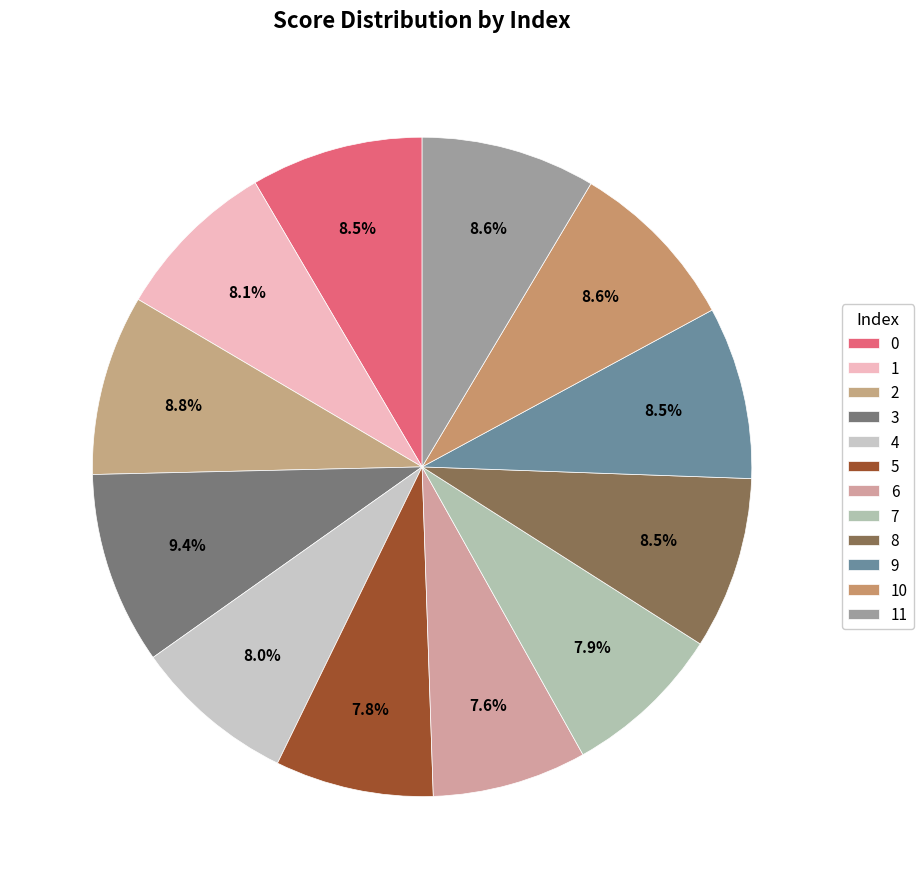

Rank the categories by value from highest to lowest.

3, 2, 10, 11, 0, 8, 9, 1, 4, 7, 5, 6